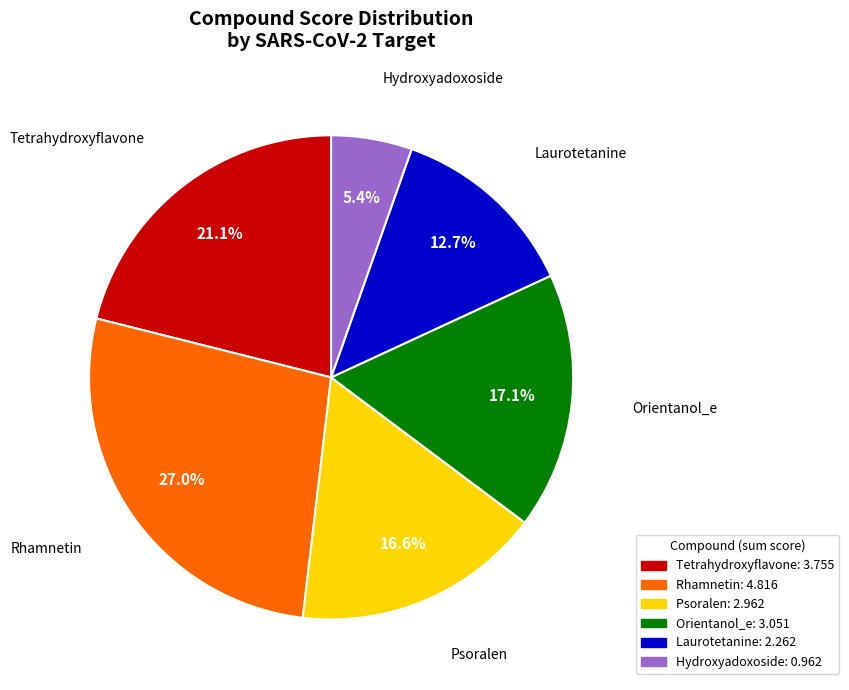

Does any single category account for the majority?

No